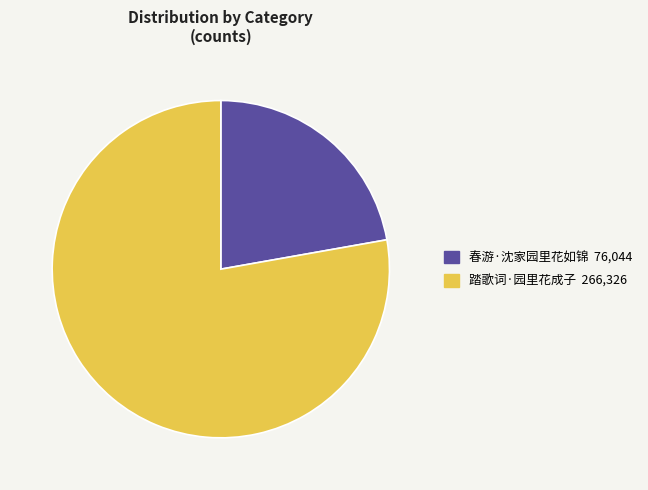

How many slices are in this pie chart?

2